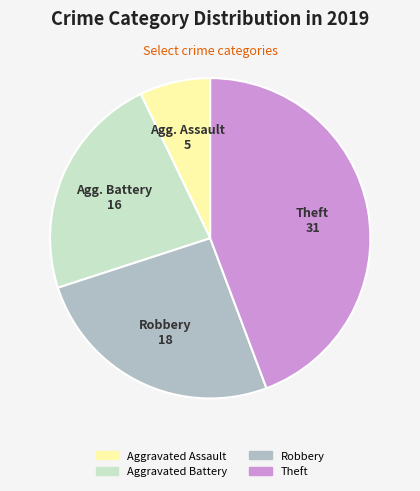

Is there any slice that represents more than half of the pie?

No